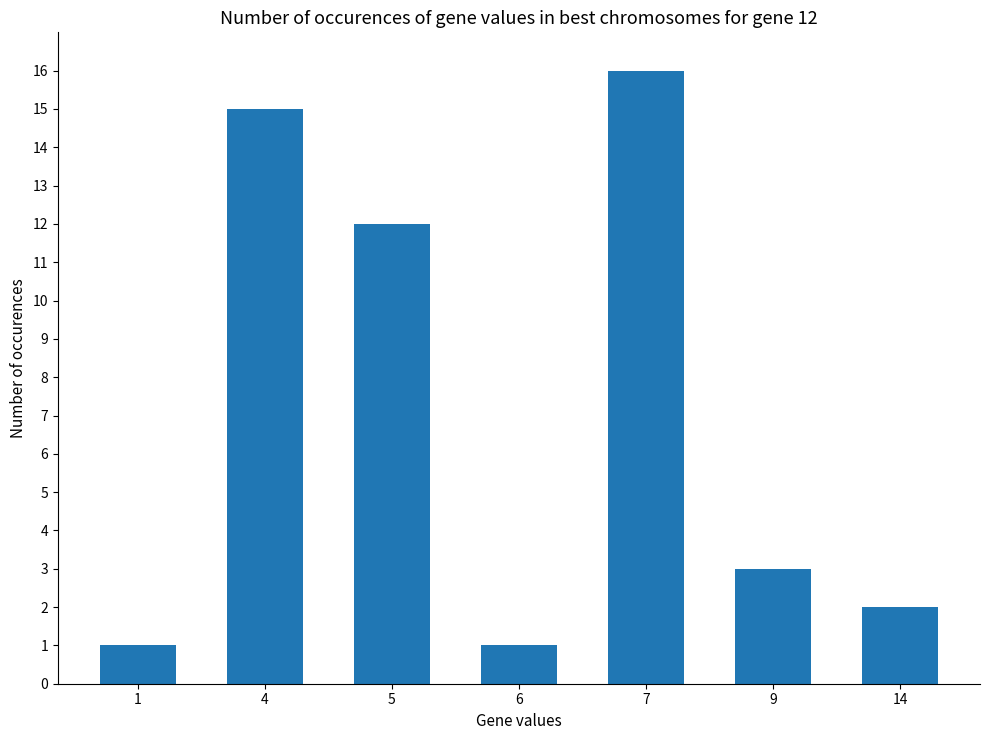

What is the value of the 4th bar from the left?

1